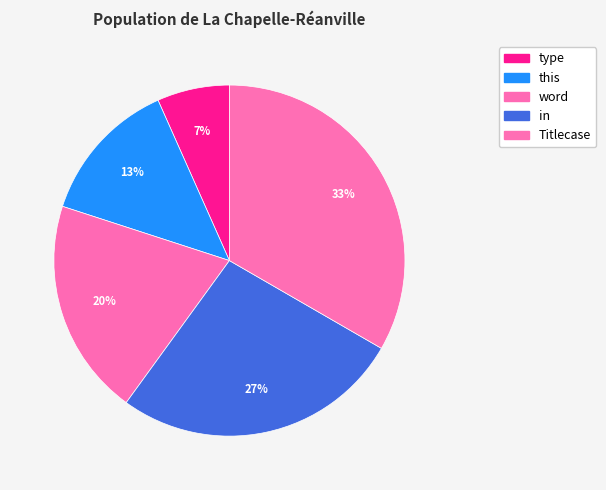

How many slices are in this pie chart?

5